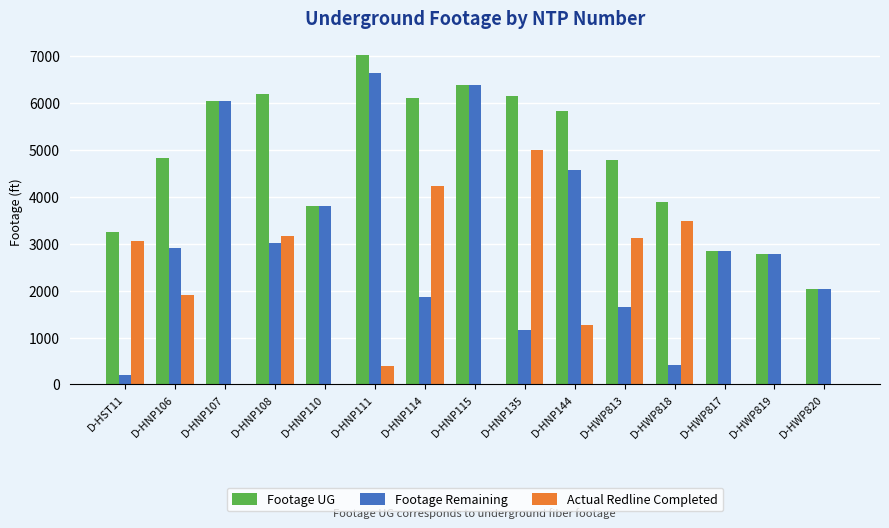

Which series has the largest total across all categories?

Footage UG